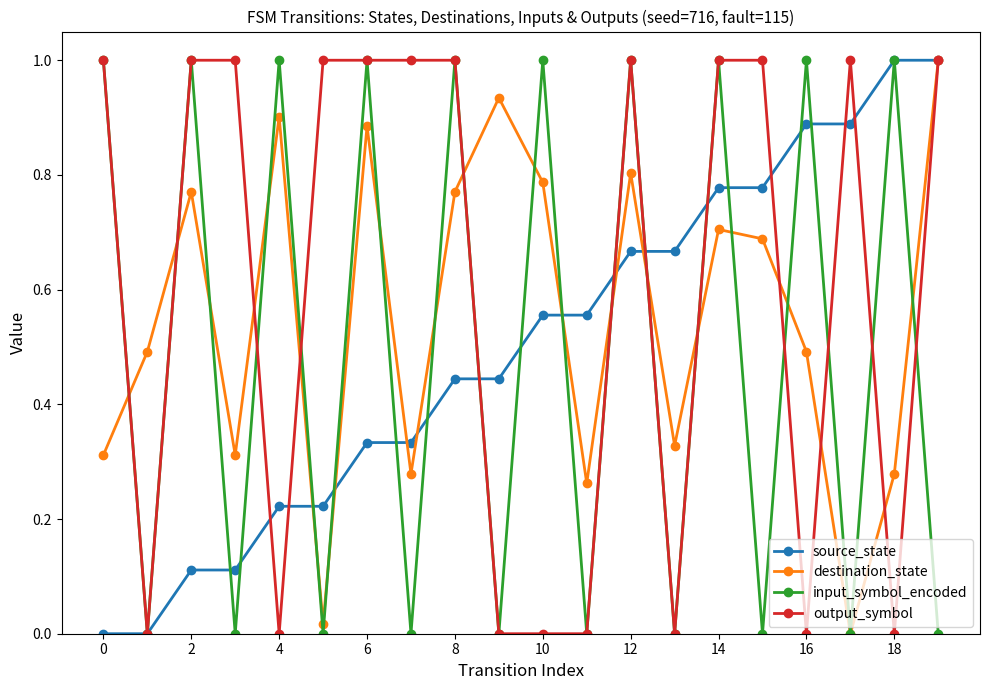

What is the maximum value for destination_state?

1.0